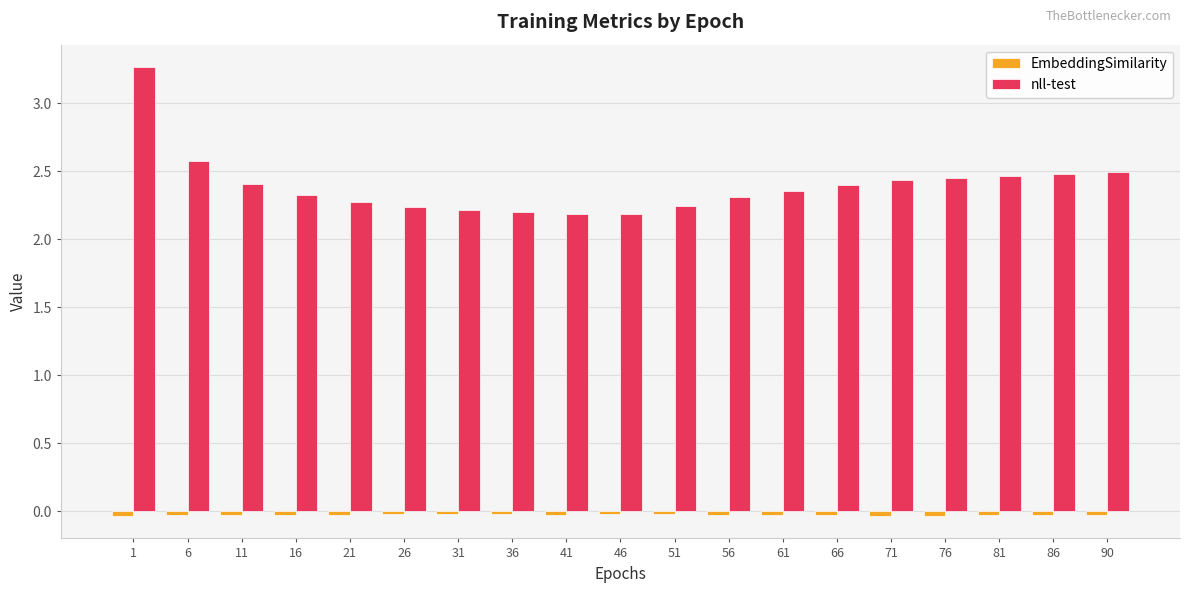

Count the nll-test values in the range 2 to 3.

18